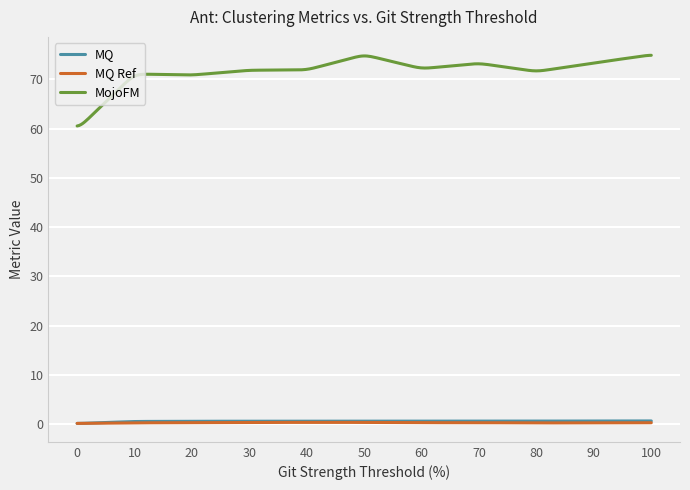

What is the greatest value displayed?

74.9